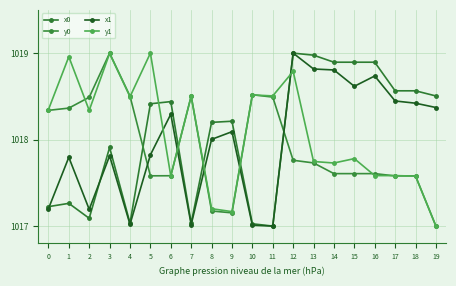

At which label is y1 closest to 1018?

15